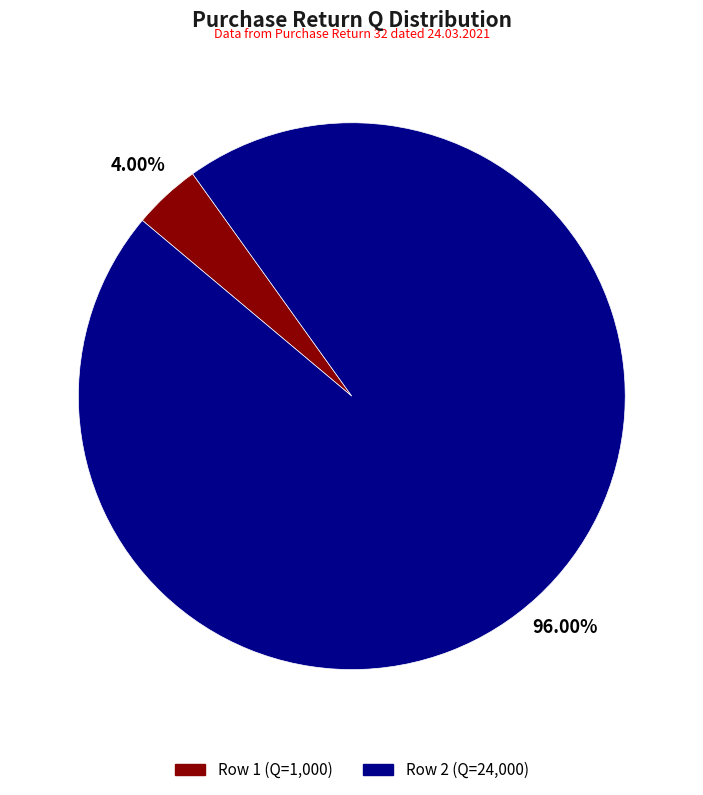

Does Row 2 (Q=24,000) account for over 50% of the chart?

Yes